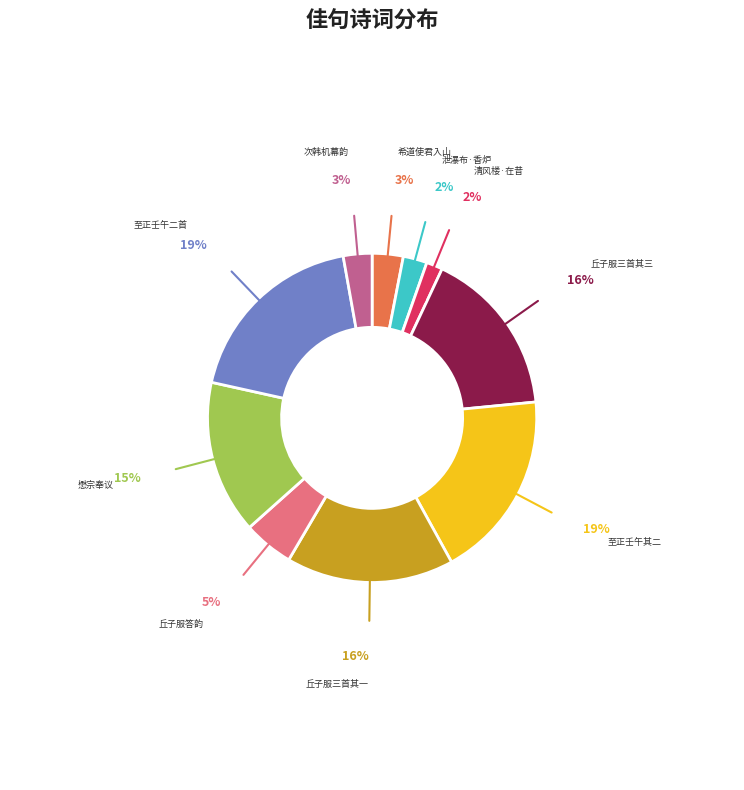

Which has a higher value, 清风楼·在昔 or 至正壬午二首?

至正壬午二首